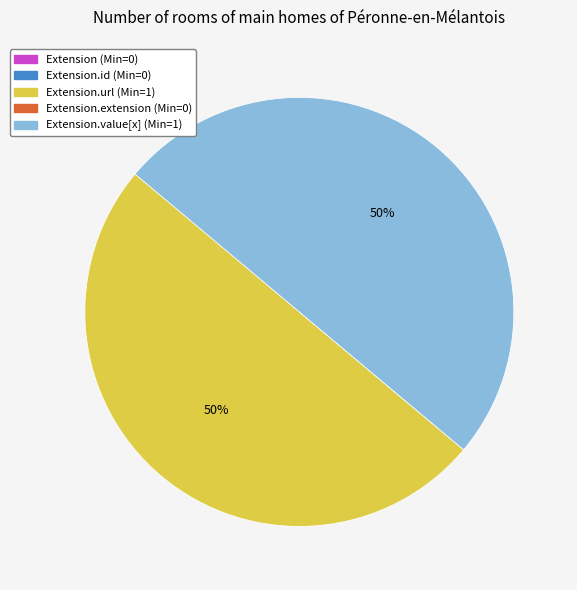

To the nearest percent, what is the difference between the largest and smallest slice percentages?

50%